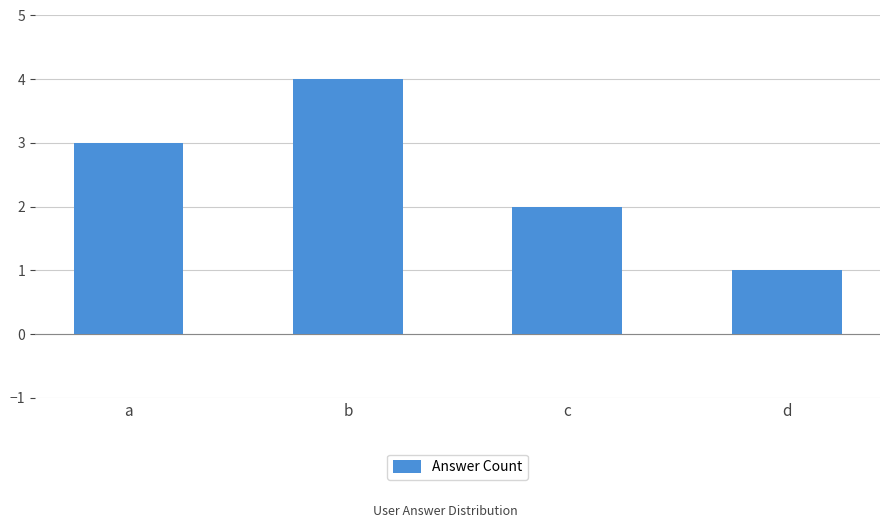

The chart shows a value of 3 at a. True or false?

True